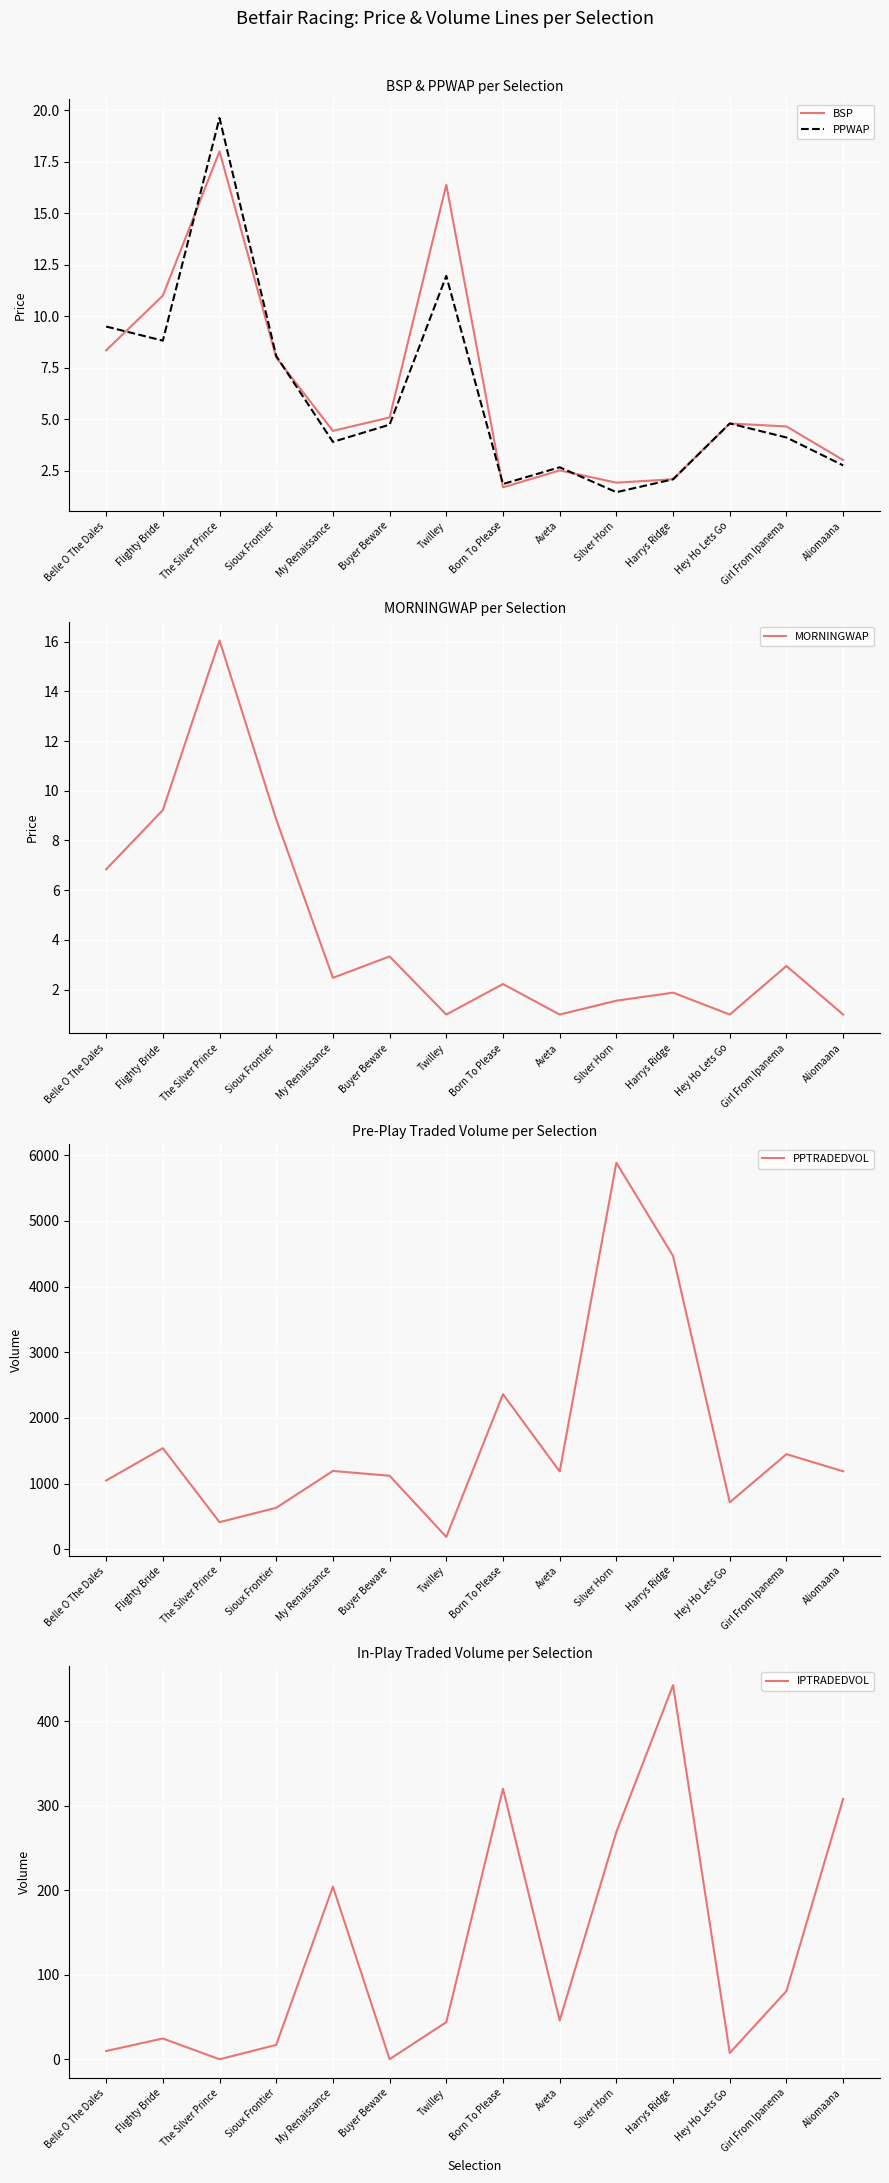

Which series has the largest range (max minus min)?

PPTRADEDVOL